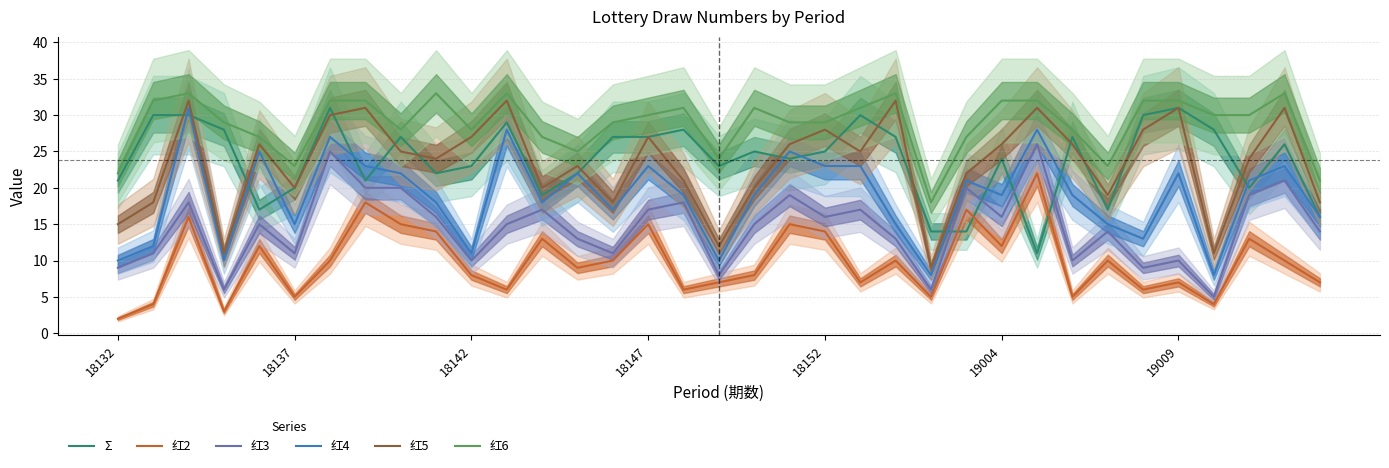

What value does the 红6 series have at 17?

24